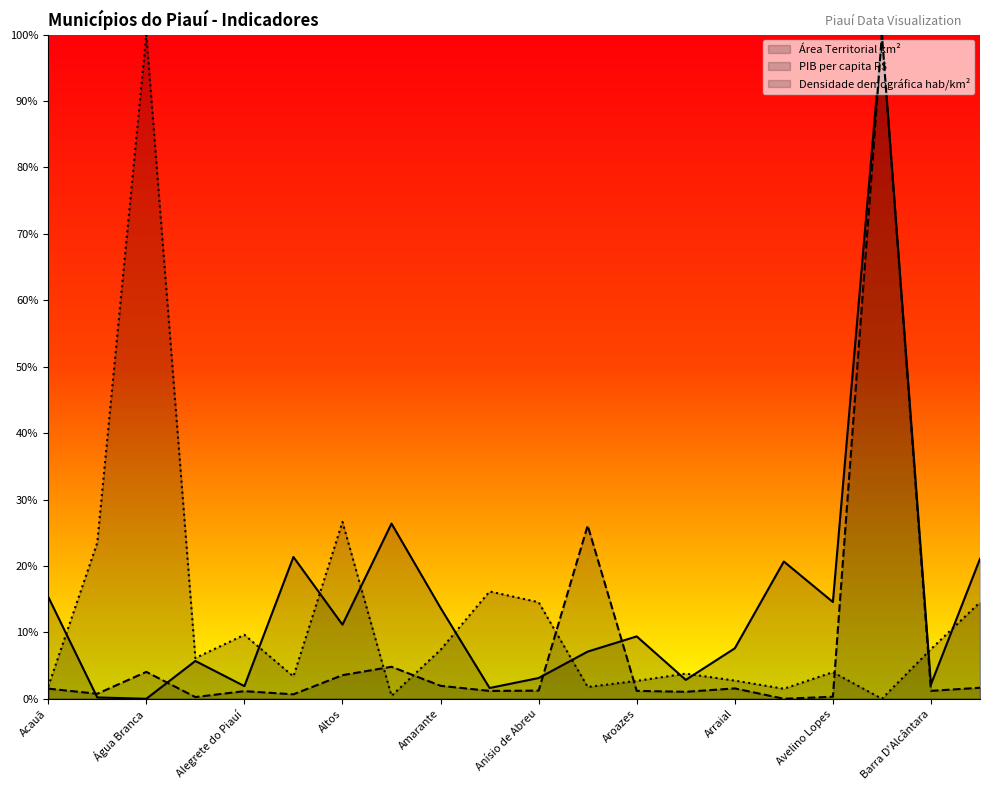

Reading left to right, extract all data points from this chart.

Área Territorial km²: Acauã=0.2	Agricolândia=0.0	Água Branca=0.0	Alagoinha do Piauí=0.1	Alegrete do Piauí=0.0	Alto Longá=0.2	Altos=0.1	Alvorada do Gurguéia=0.3	Amarante=0.1	Angical do Piauí=0.0	Anísio de Abreu=0.0	Antônio Almeida=0.1	Aroazes=0.1	Aroeiras do Itaim=0.0	Arraial=0.1	Assunção do Piauí=0.2	Avelino Lopes=0.1	Baixa Grande do Ribeiro=1.0	Barra D'Alcântara=0.0	Barras=0.2
PIB per capita R$: Acauã=0.0	Agricolândia=0.0	Água Branca=0.0	Alagoinha do Piauí=0.0	Alegrete do Piauí=0.0	Alto Longá=0.0	Altos=0.0	Alvorada do Gurguéia=0.0	Amarante=0.0	Angical do Piauí=0.0	Anísio de Abreu=0.0	Antônio Almeida=0.3	Aroazes=0.0	Aroeiras do Itaim=0.0	Arraial=0.0	Assunção do Piauí=0.0	Avelino Lopes=0.0	Baixa Grande do Ribeiro=1.0	Barra D'Alcântara=0.0	Barras=0.0
Densidade demográfica hab/km²: Acauã=0.0	Agricolândia=0.2	Água Branca=1.0	Alagoinha do Piauí=0.1	Alegrete do Piauí=0.1	Alto Longá=0.0	Altos=0.3	Alvorada do Gurguéia=0.0	Amarante=0.1	Angical do Piauí=0.2	Anísio de Abreu=0.1	Antônio Almeida=0.0	Aroazes=0.0	Aroeiras do Itaim=0.0	Arraial=0.0	Assunção do Piauí=0.0	Avelino Lopes=0.0	Baixa Grande do Ribeiro=0.0	Barra D'Alcântara=0.1	Barras=0.1